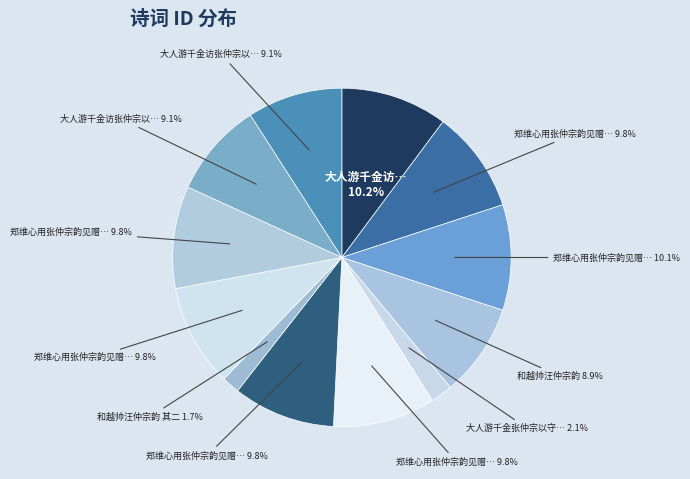

How many segments does this pie chart have?

12